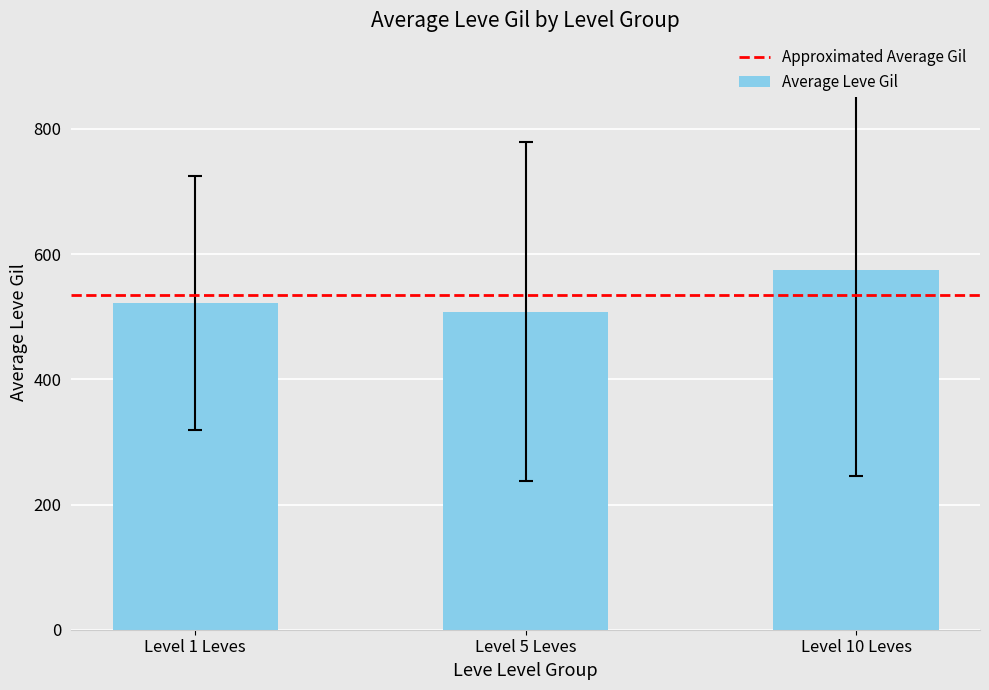

Where is the data nearest to the value 541?

Level 1 Leves